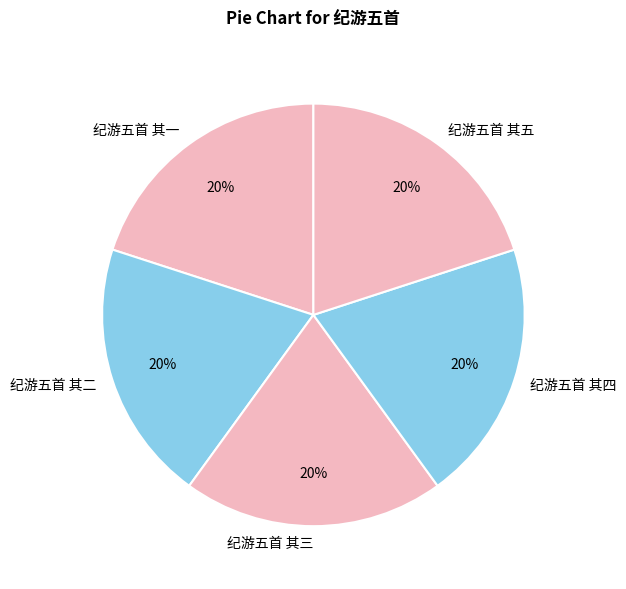

What is the ratio of the value at 纪游五首 其五 to the value at 纪游五首 其三?

1.0